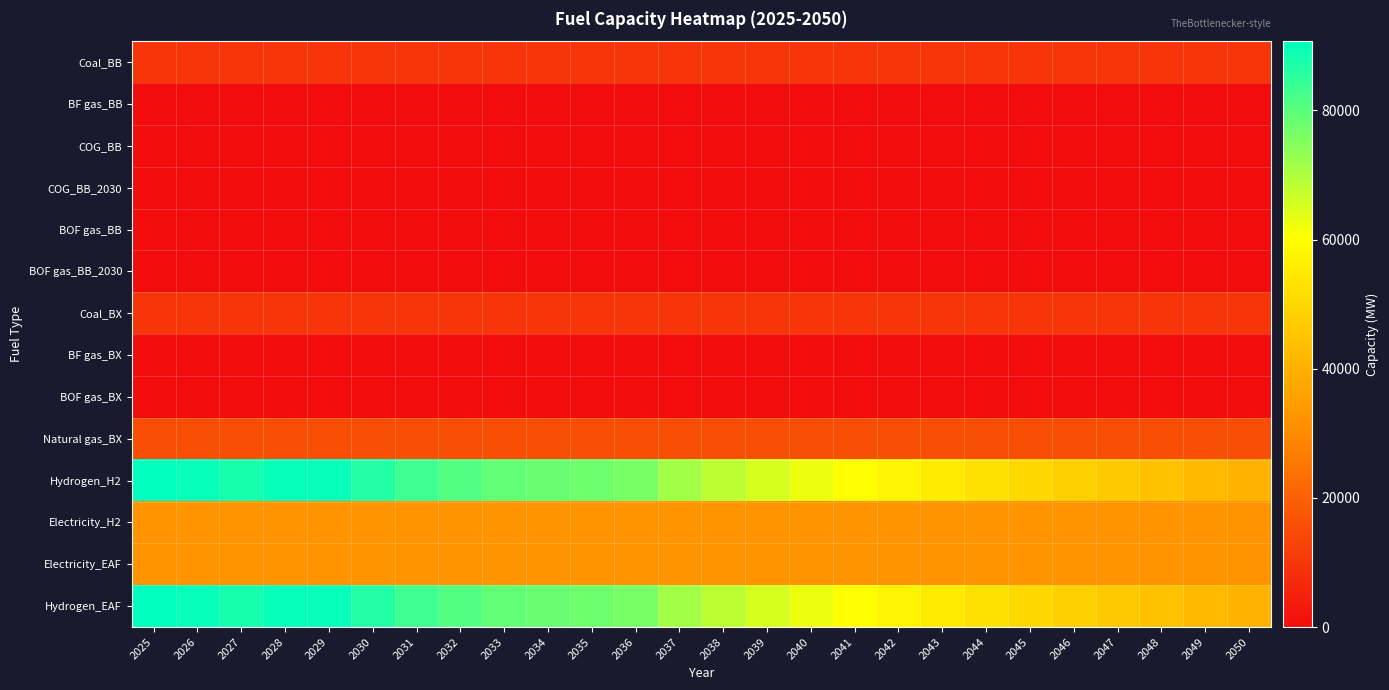

At how many categories does at least one series exceed 41945?

25